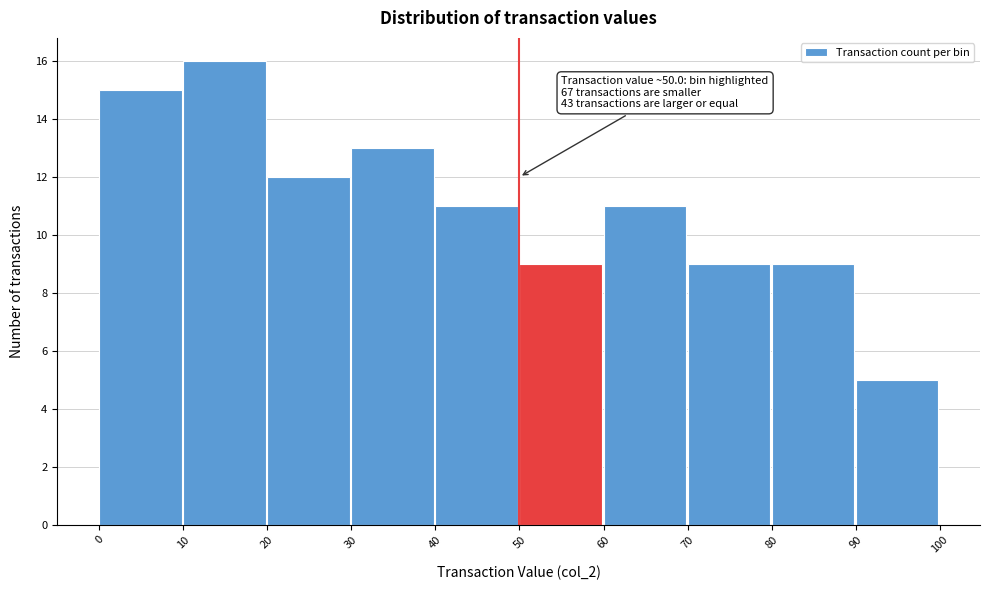

Over which range of the x-axis is the bar tallest?

10 to 20